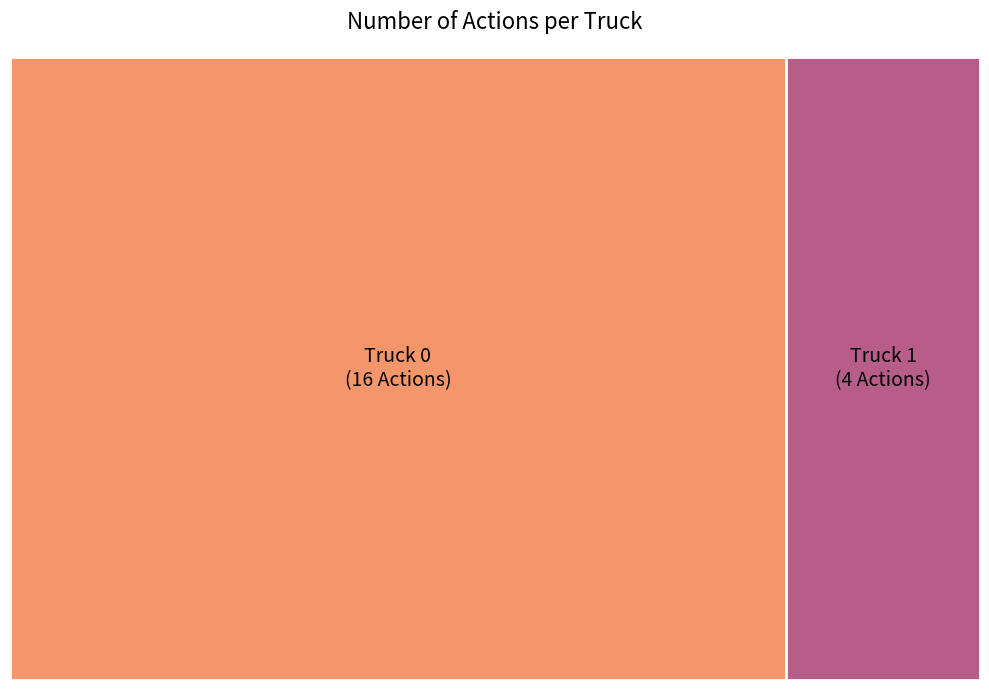

Is Truck 0 the majority of the pie?

Yes